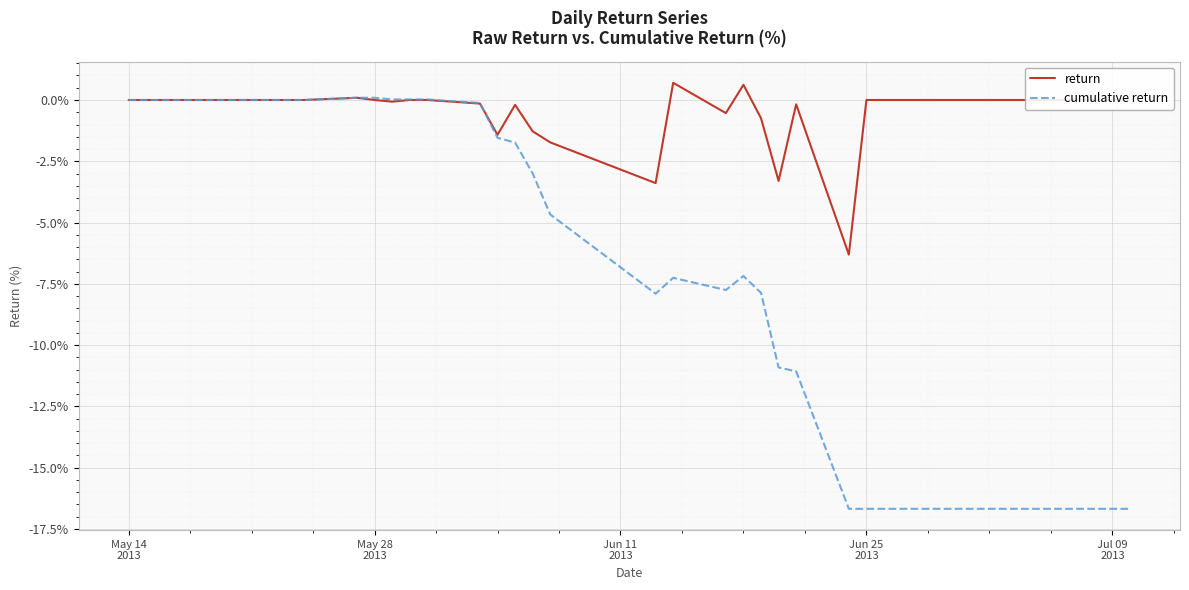

What is the maximum value shown in the chart?

0.7